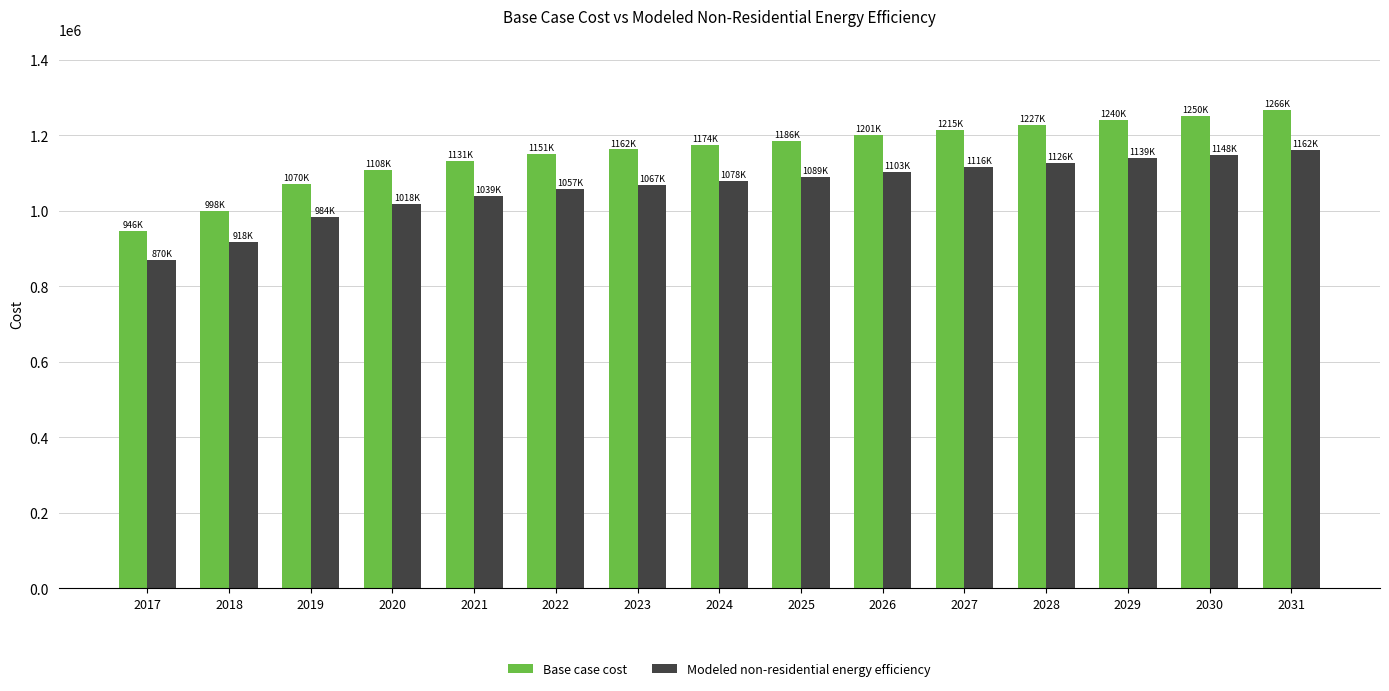

At which label does Base case cost first exceed 1174449?

2024